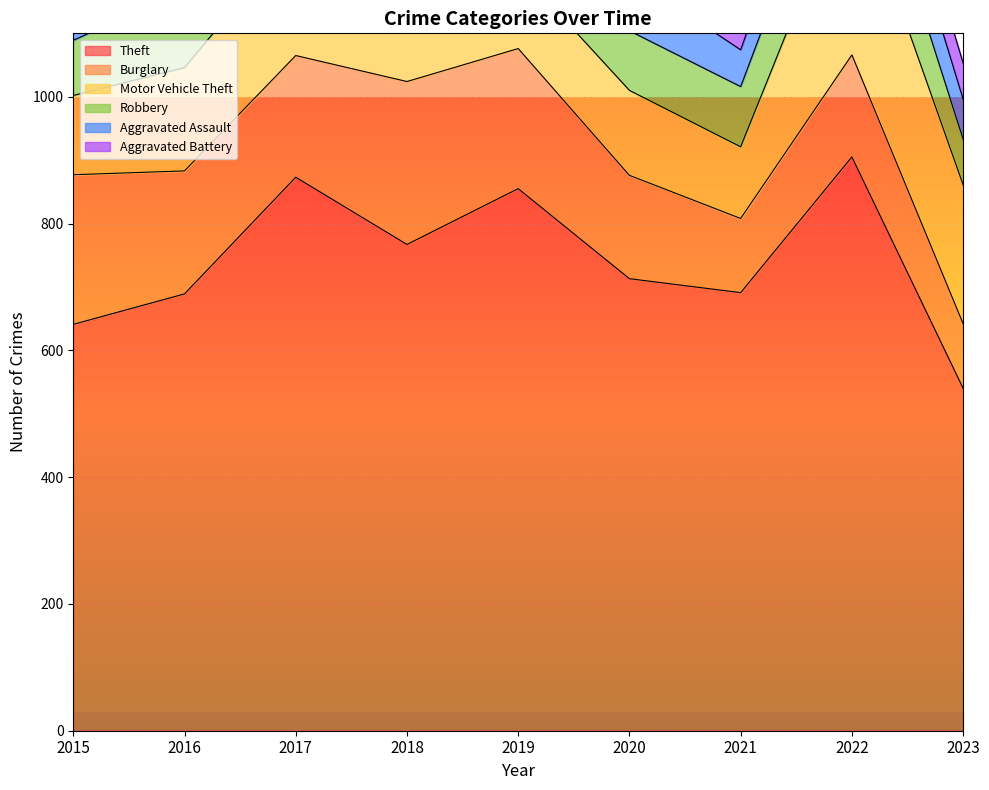

Where is Motor Vehicle Theft nearest to the value 202?

2017